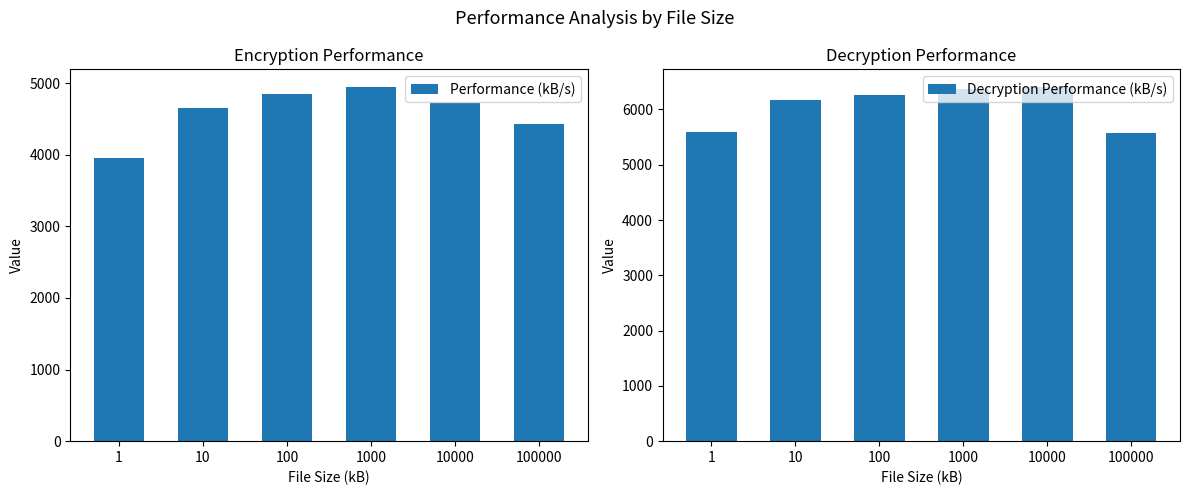

List the labels in order of Decryption Performance (kB/s) value, smallest first.

100000, 1, 10, 100, 1000, 10000